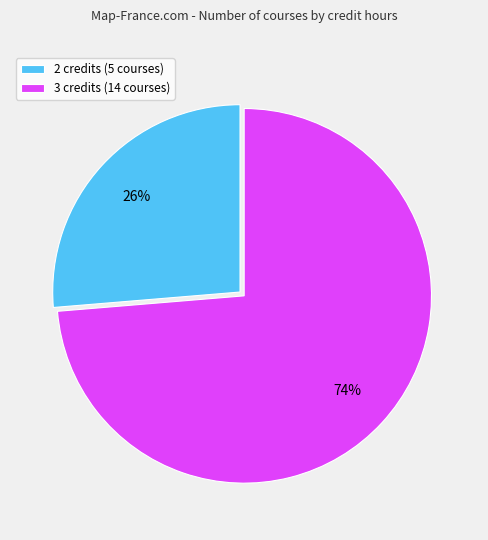

What percentage is the 3 credits slice, to the nearest percent?

74%